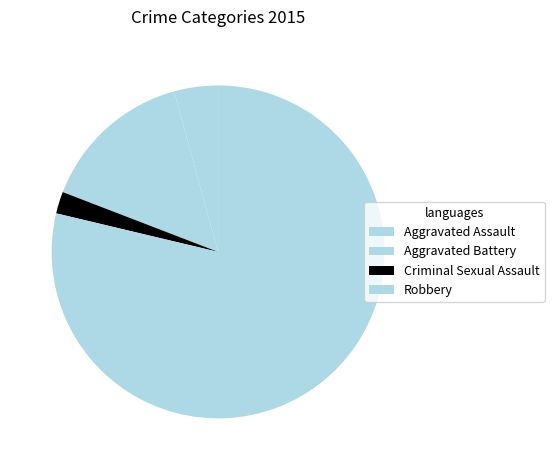

Which category has the smallest portion of the pie?

Criminal Sexual Assault